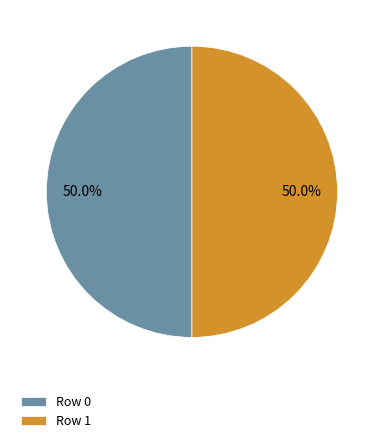

How many segments does this pie chart have?

2